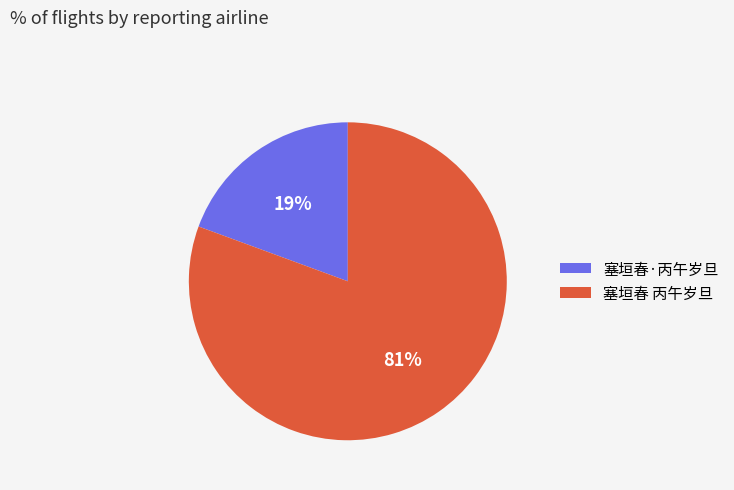

How many segments does this pie chart have?

2